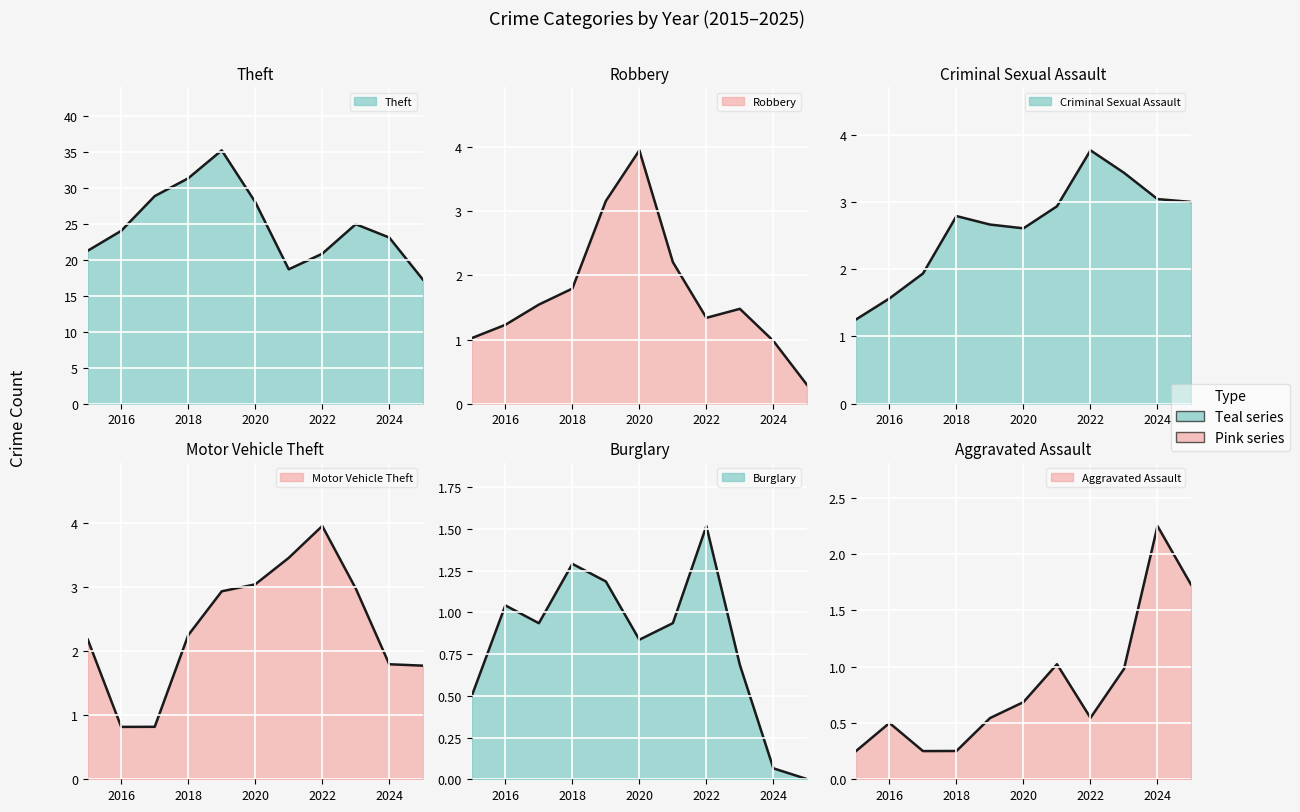

How many lines are shown in the chart?

6